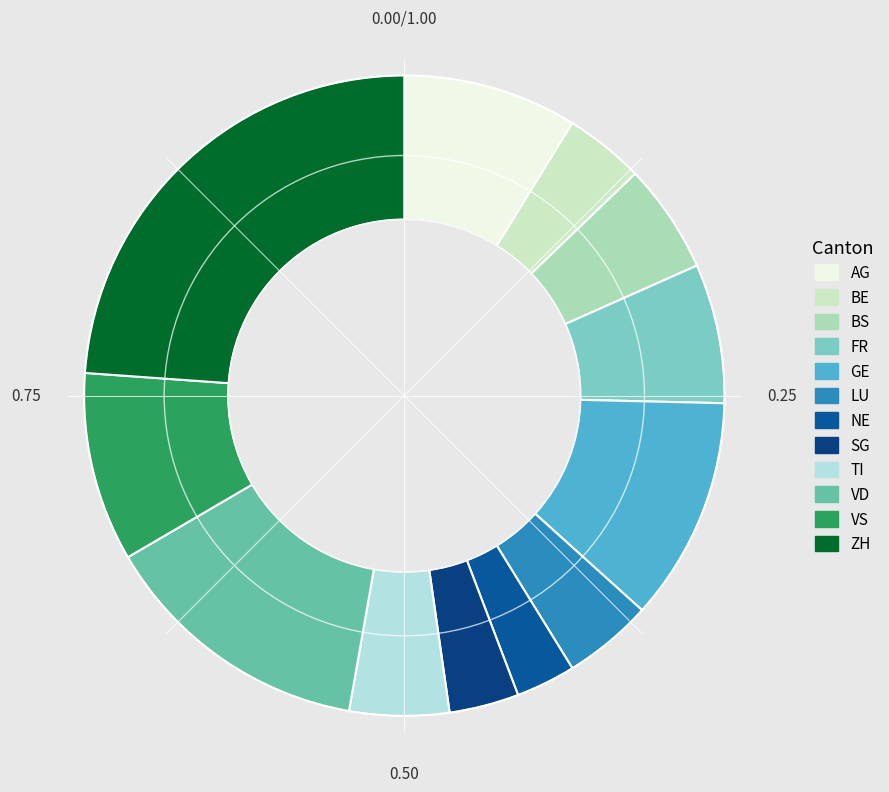

Count the number of slices in the pie.

12